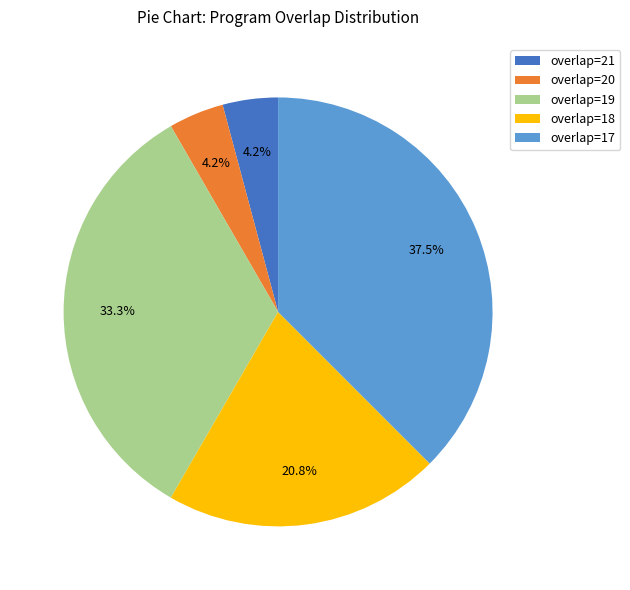

How many segments does this pie chart have?

5